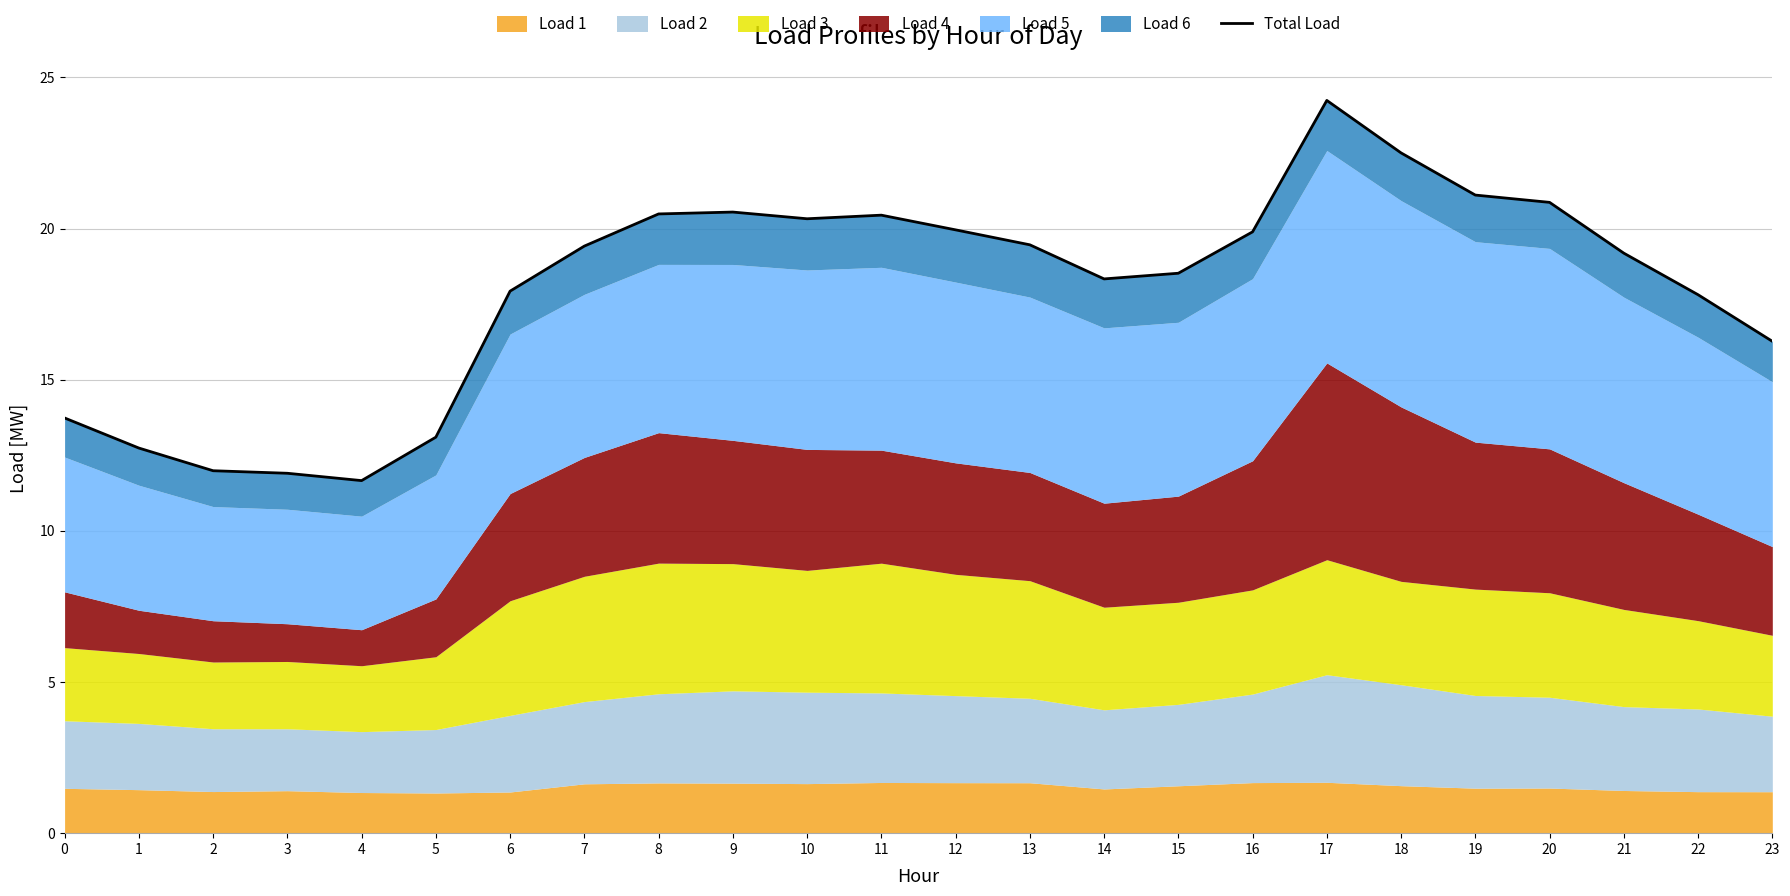

What is the minimum value shown in the chart?

11.7